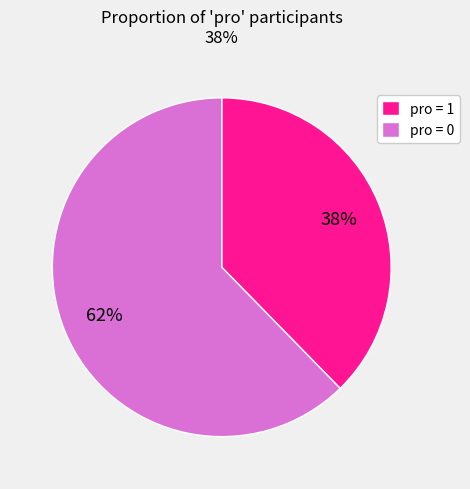

Count the number of slices in the pie.

2